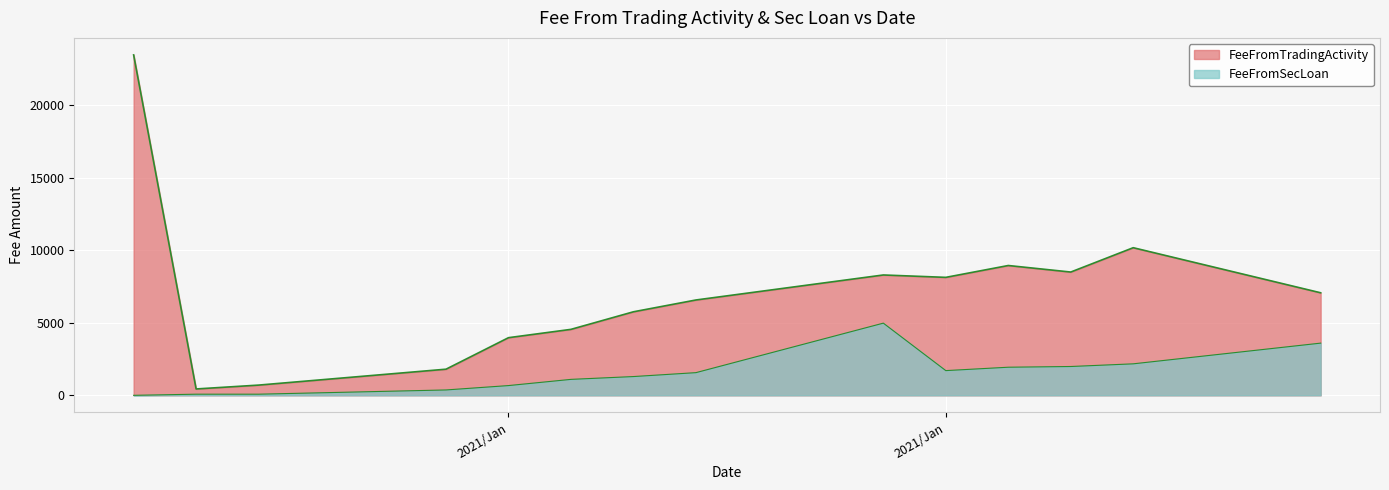

What is the approximate value of FeeFromSecLoan at 20210125?

4980.4